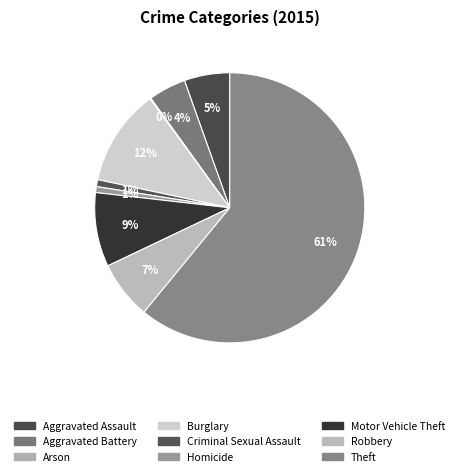

The Homicide slice represents 11% of the pie. True or false?

False